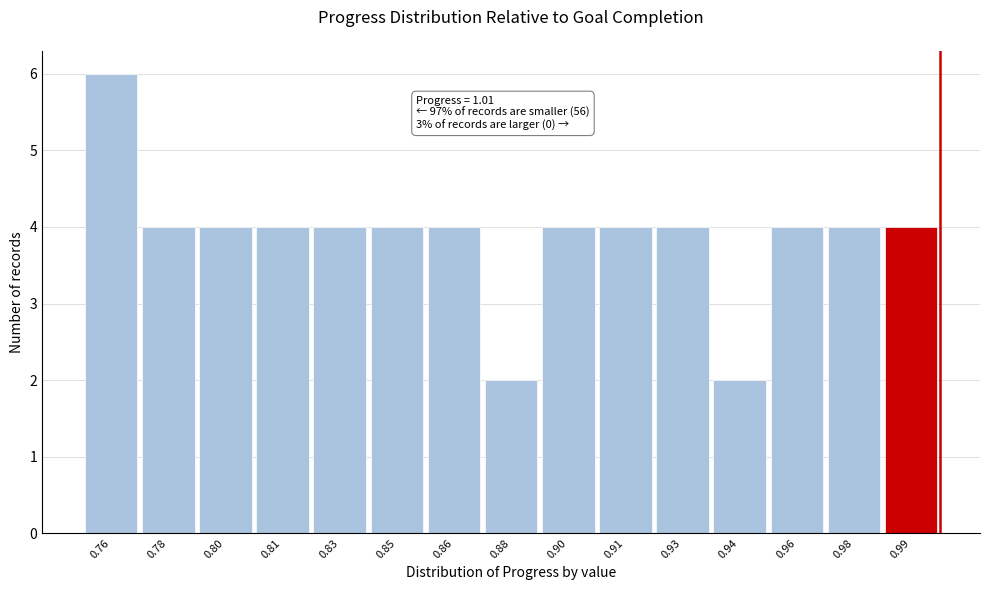

Reading left to right, list all the values displayed in this chart.

0.76=6	0.78=4	0.80=4	0.81=4	0.83=4	0.85=4	0.86=4	0.88=2	0.90=4	0.91=4	0.93=4	0.94=2	0.96=4	0.98=4	0.99=4